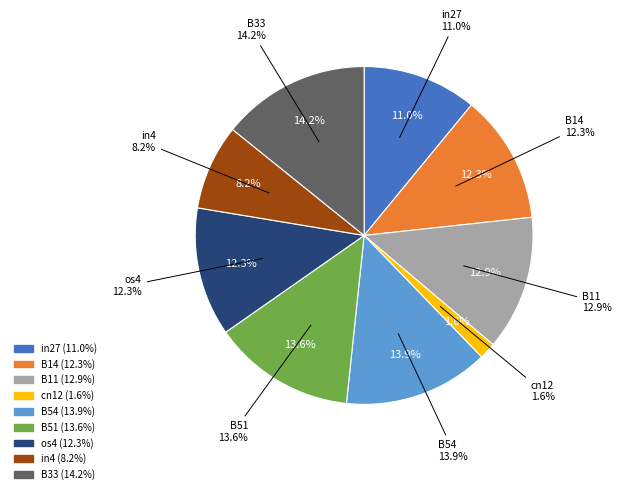

The B51 slice represents 14% of the pie. True or false?

True